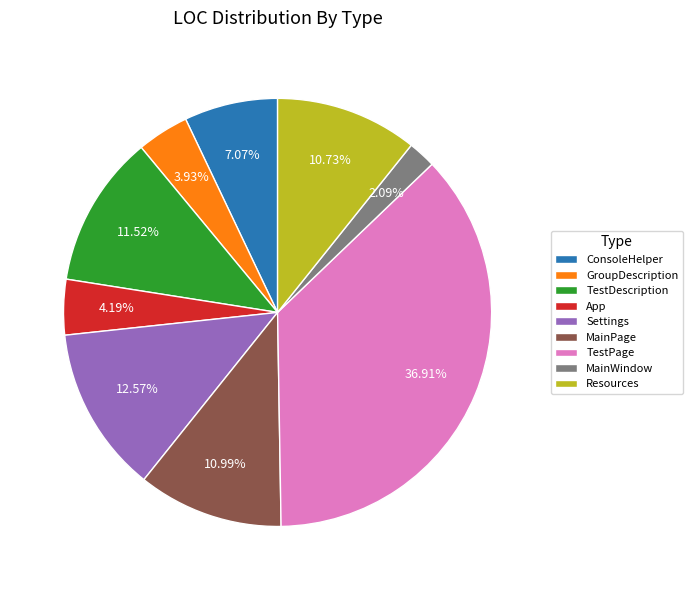

To the nearest percent, what percentage of the pie is App?

4%